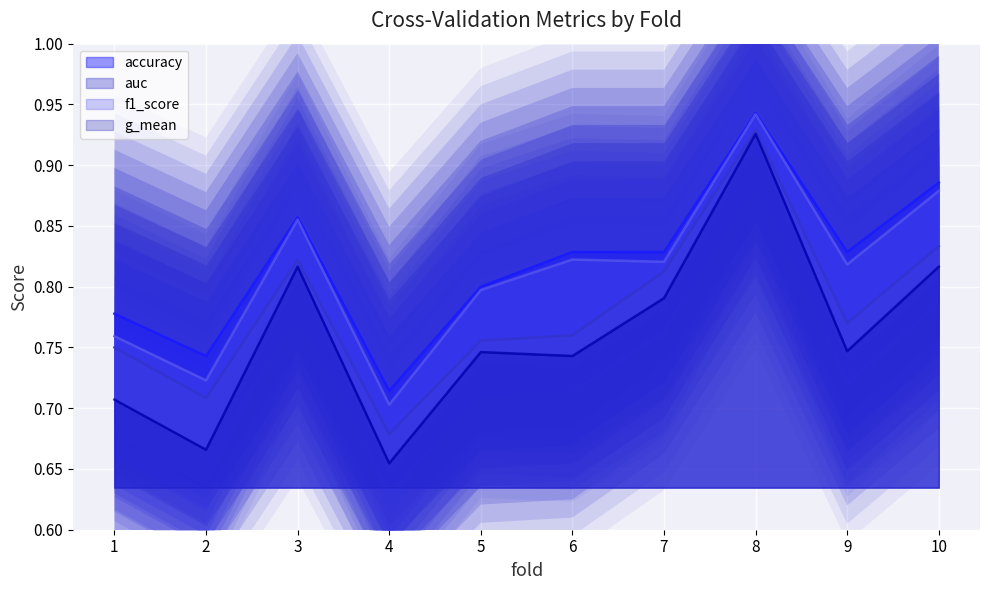

What is the value of the g_mean point at the 2nd from the left?

0.7